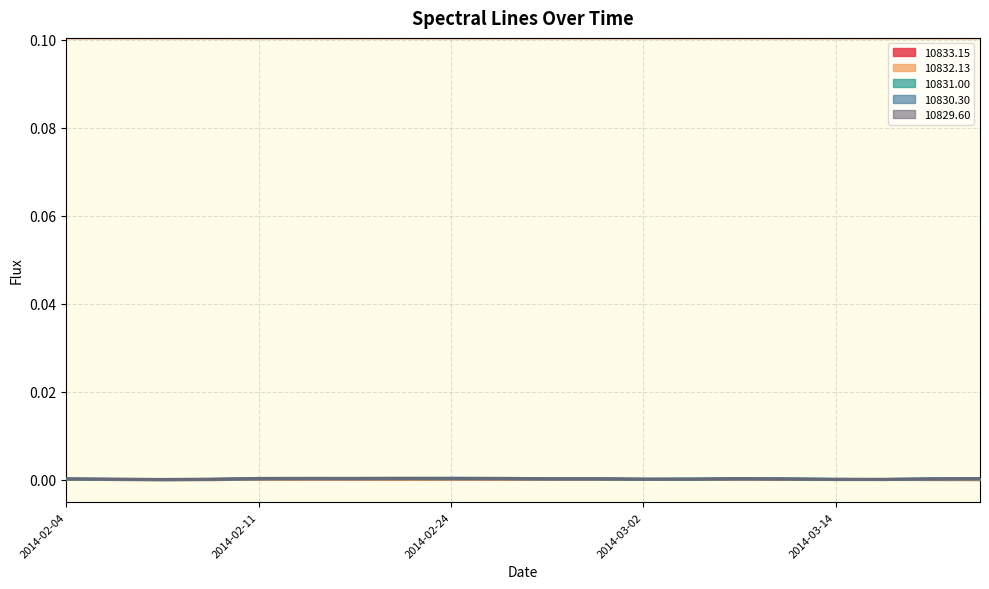

True or false: 10833.15 and 10831.00 cross at least once.

False